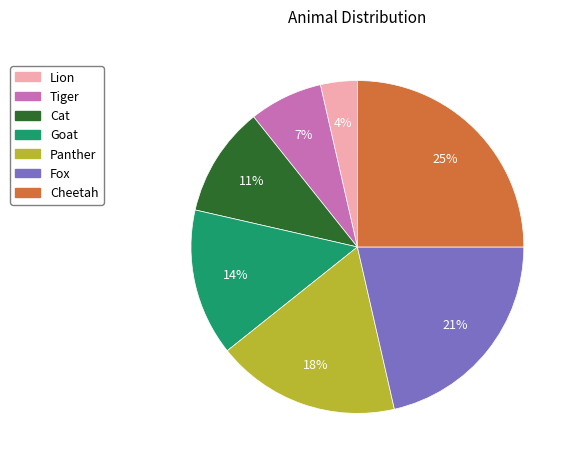

To the nearest percent, what percentage of the pie is Panther?

18%